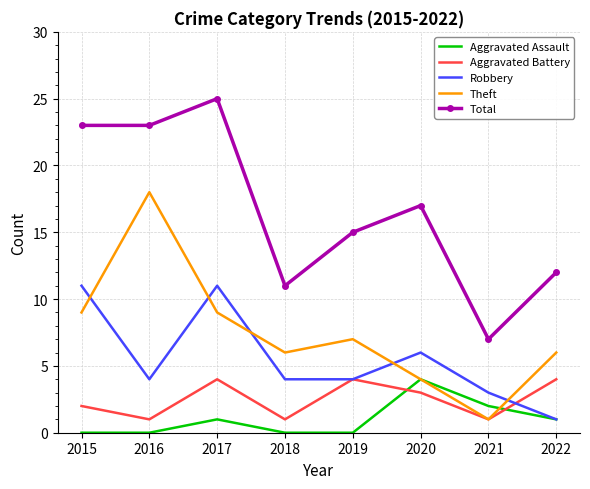

Is the value of Theft at 2021 greater than the value of Aggravated Battery at 2017?

No